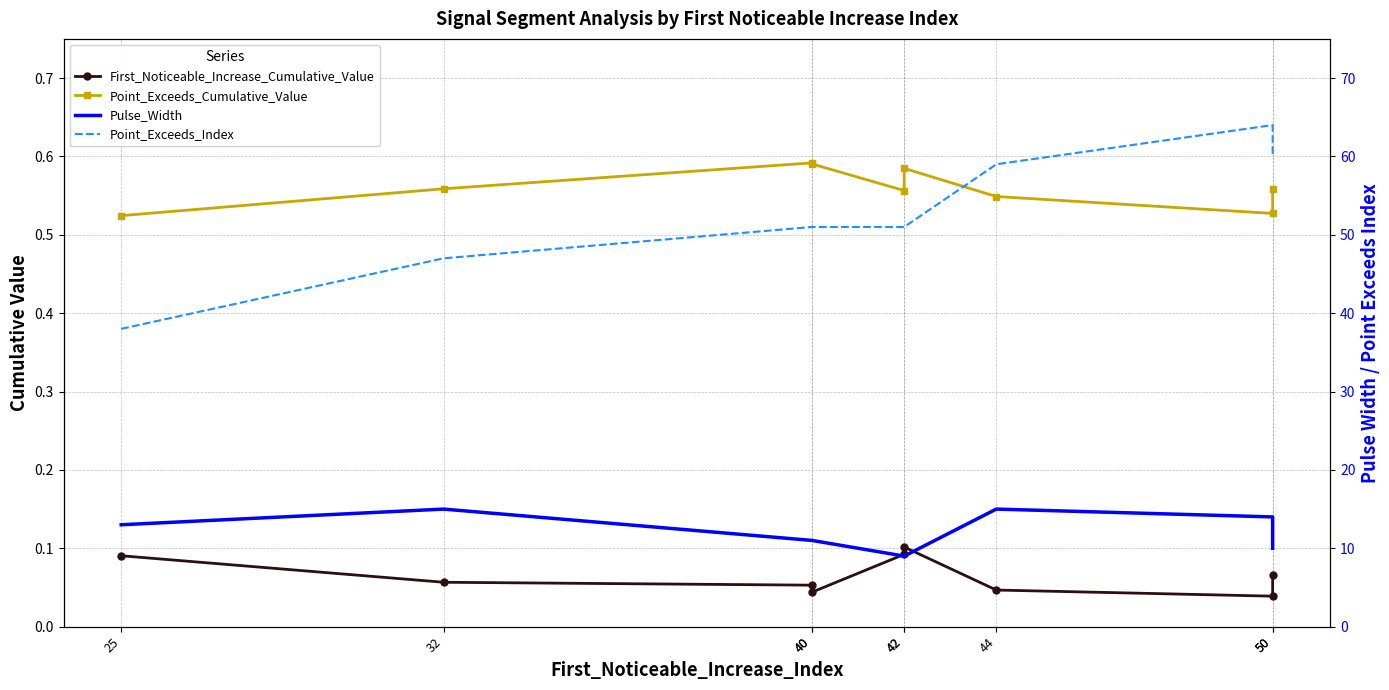

True or false: Point_Exceeds_Index has a value of 38.0 at 25.

True